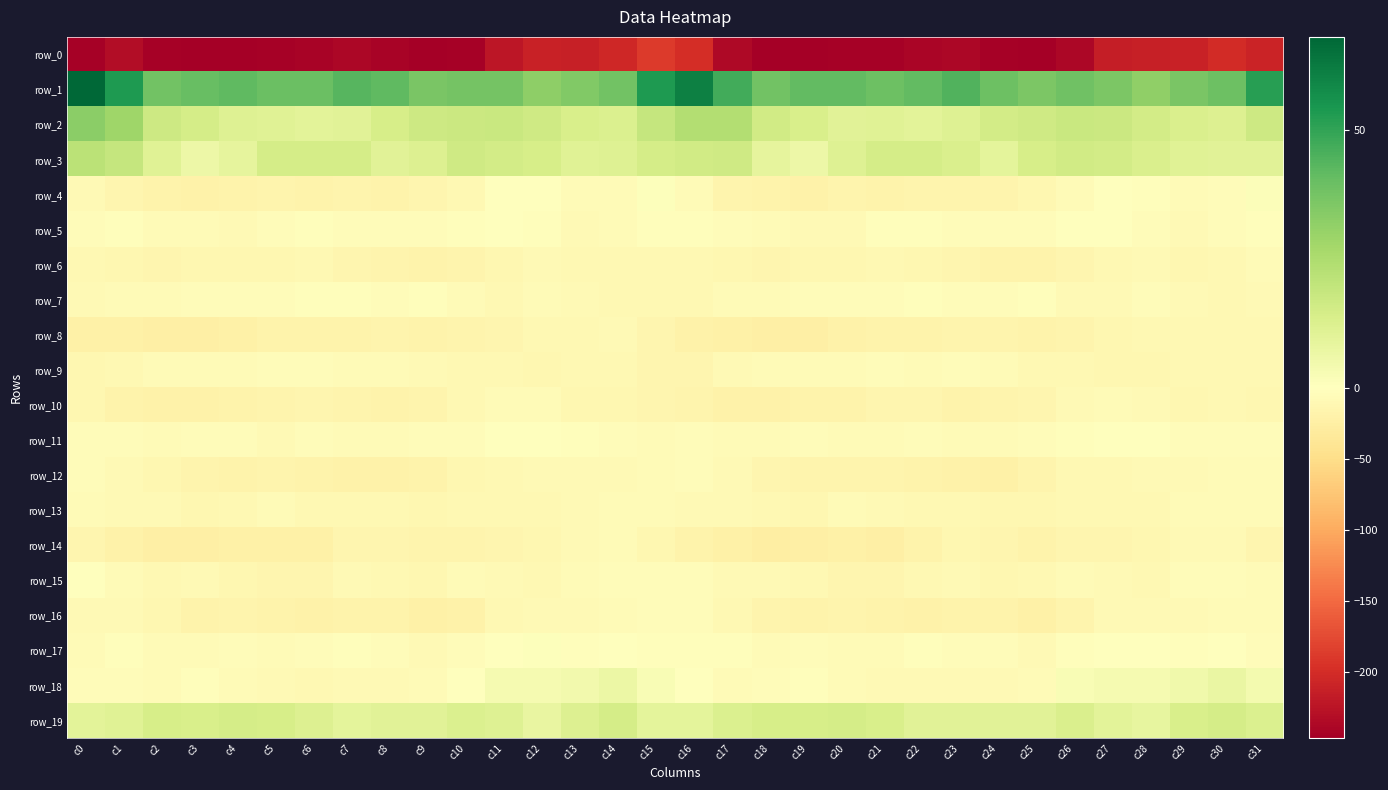

Is it true that row_8 equals -9.6 at c5?

False